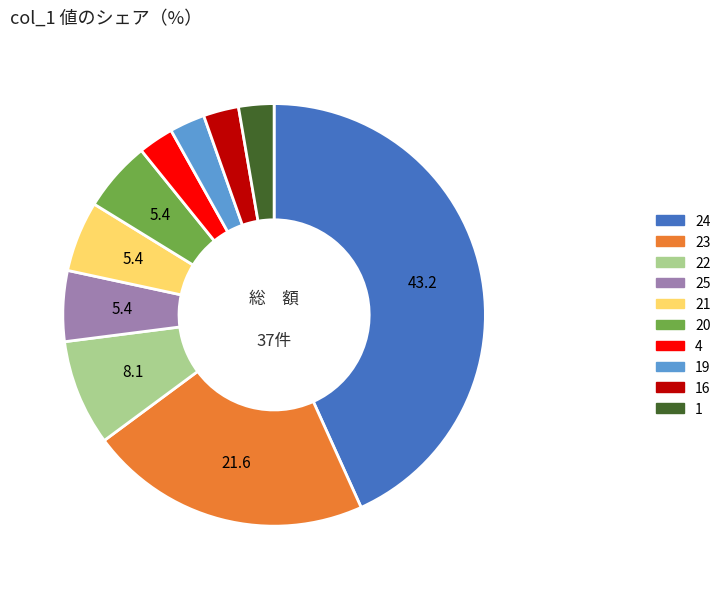

Does any single category account for the majority?

No